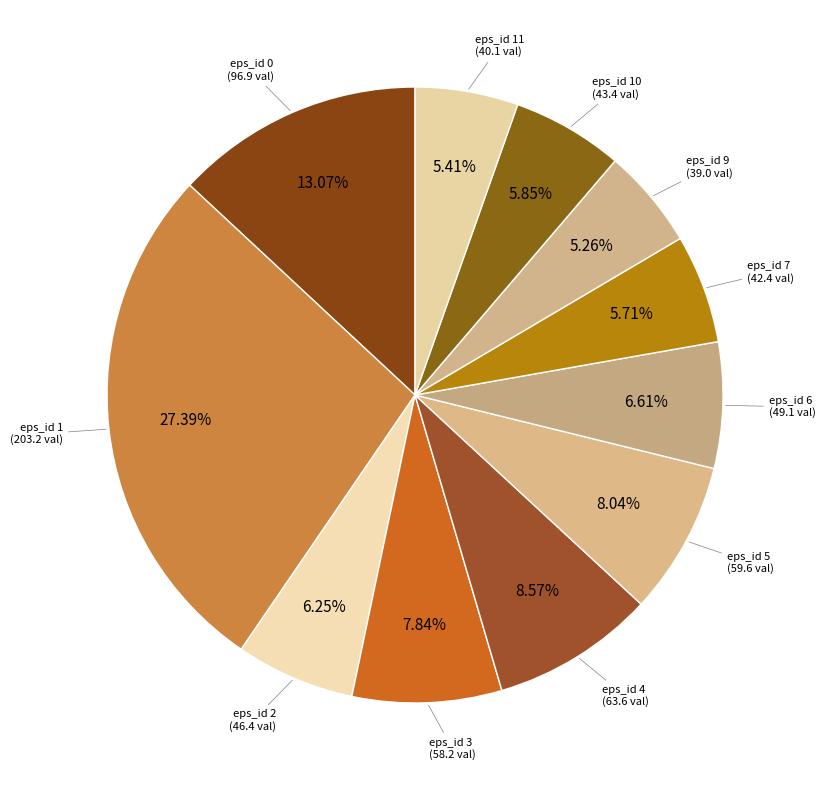

Count the number of slices in the pie.

11